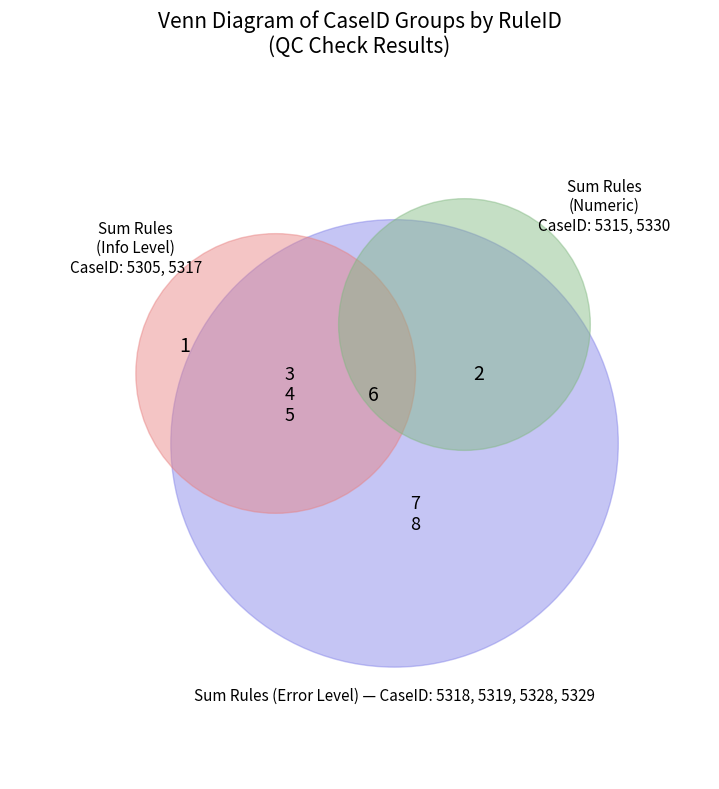

Between 5330 and 5318, which is larger?

5330